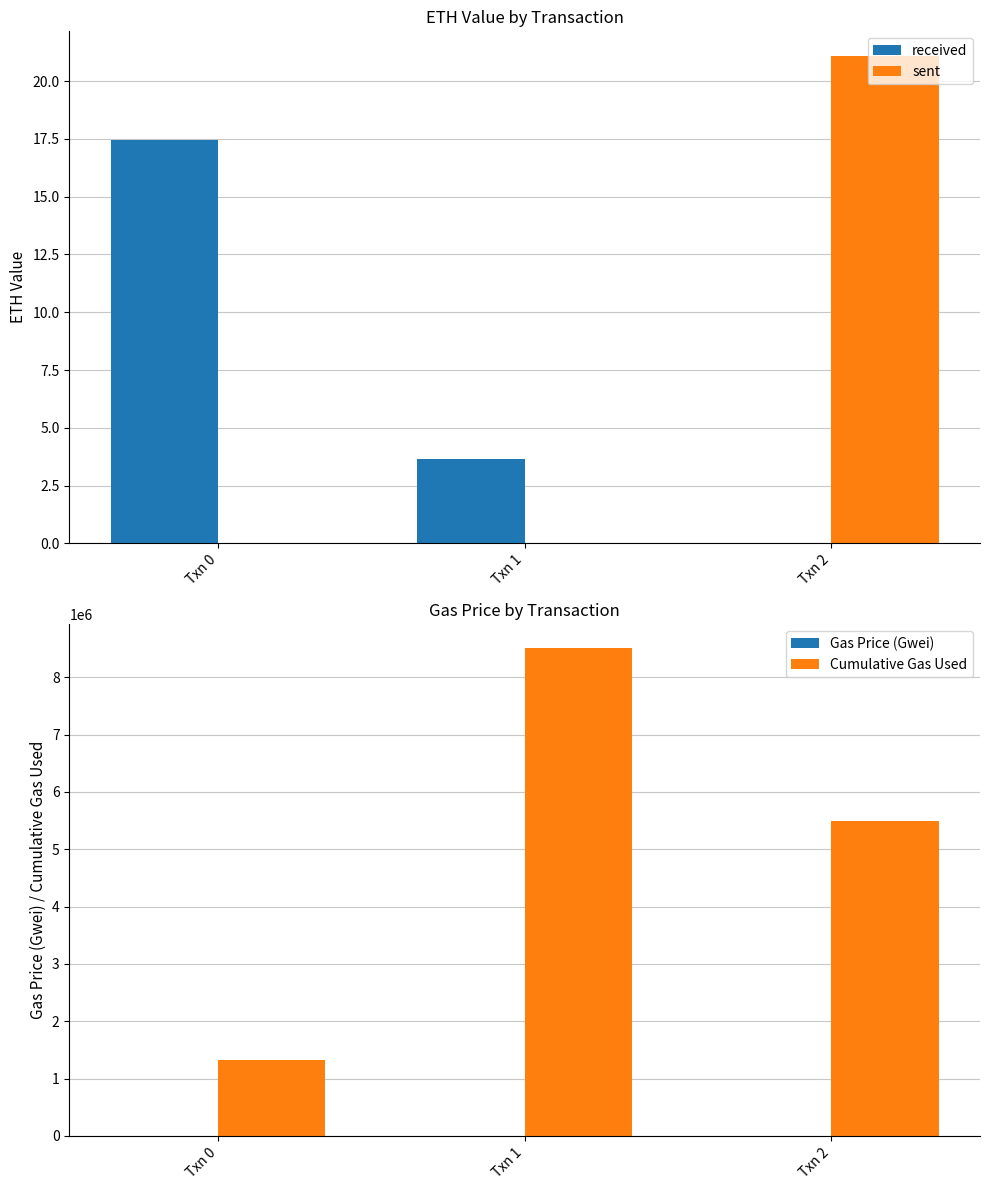

What is the average value of the Gas Price (Gwei) series?

9.7